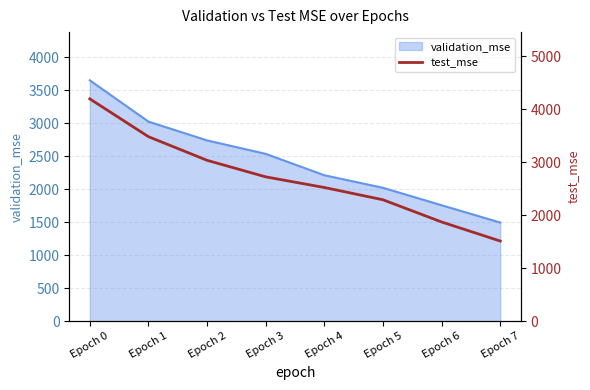

Rank the categories by value from lowest to highest.

Epoch 7, Epoch 6, Epoch 5, Epoch 4, Epoch 3, Epoch 2, Epoch 1, Epoch 0